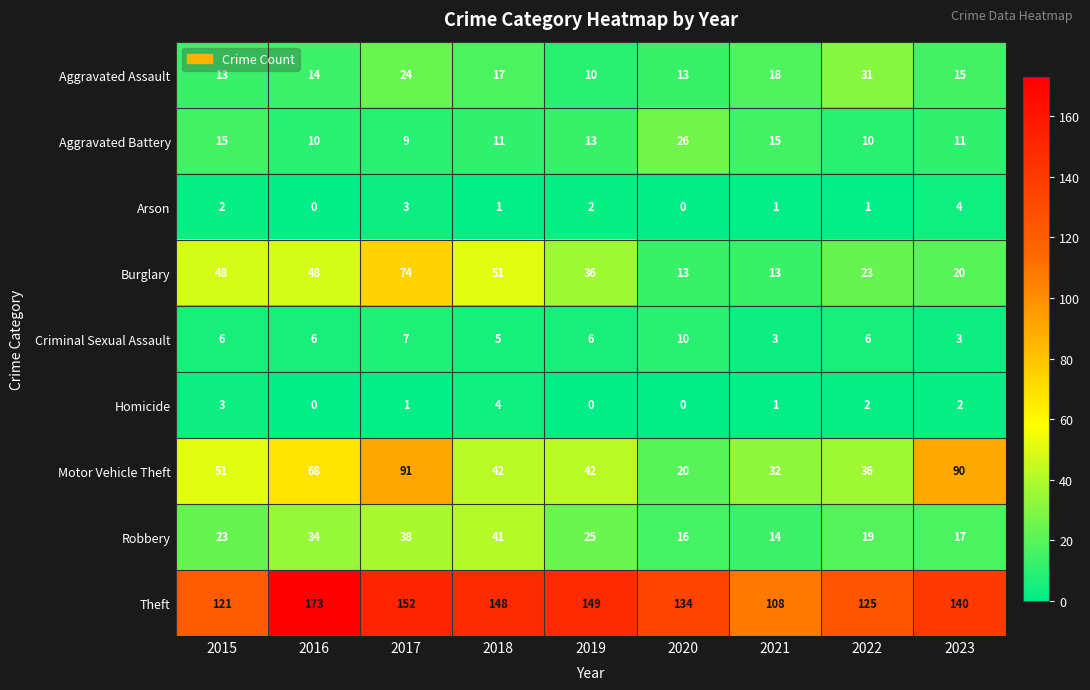

At 2023, list the series in order from smallest to largest.

Homicide, Criminal Sexual Assault, Arson, Aggravated Battery, Aggravated Assault, Robbery, Burglary, Motor Vehicle Theft, Theft